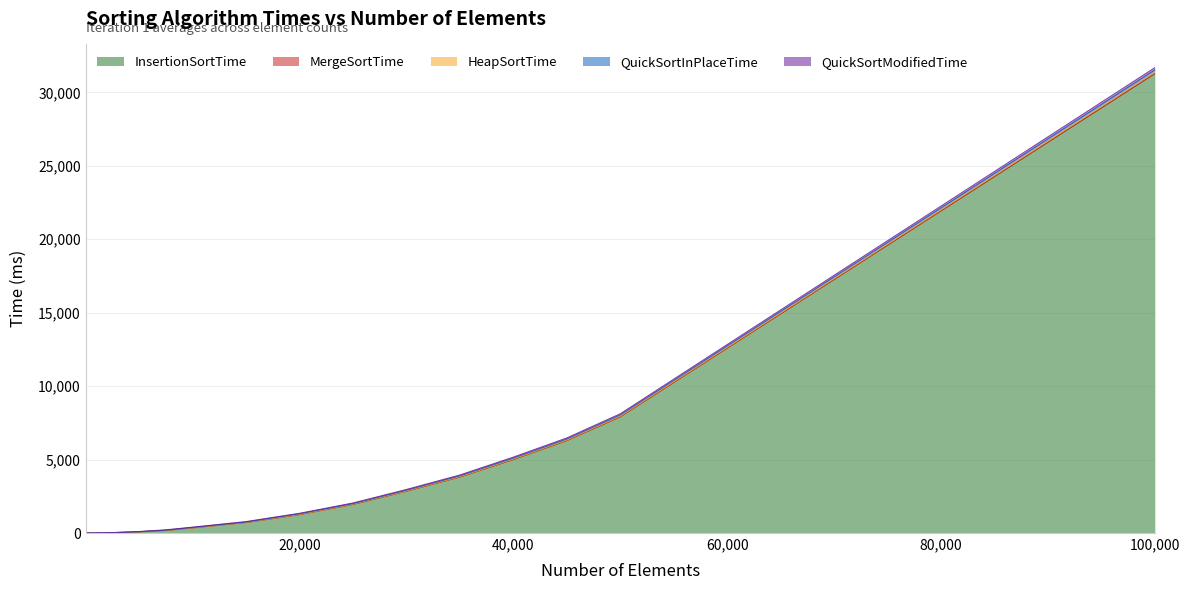

What is the total value across all series at 10?

3